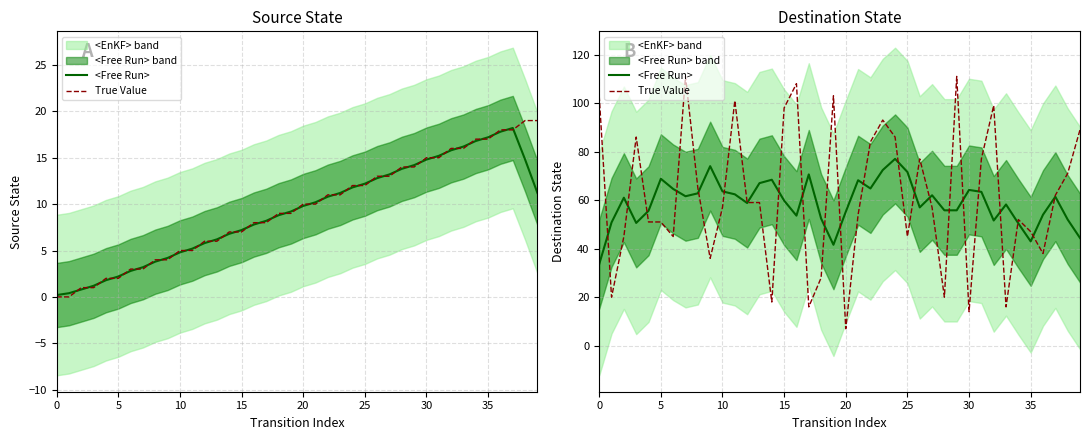

What is the value of the <Free Run> point at the 2nd from the left?

50.8